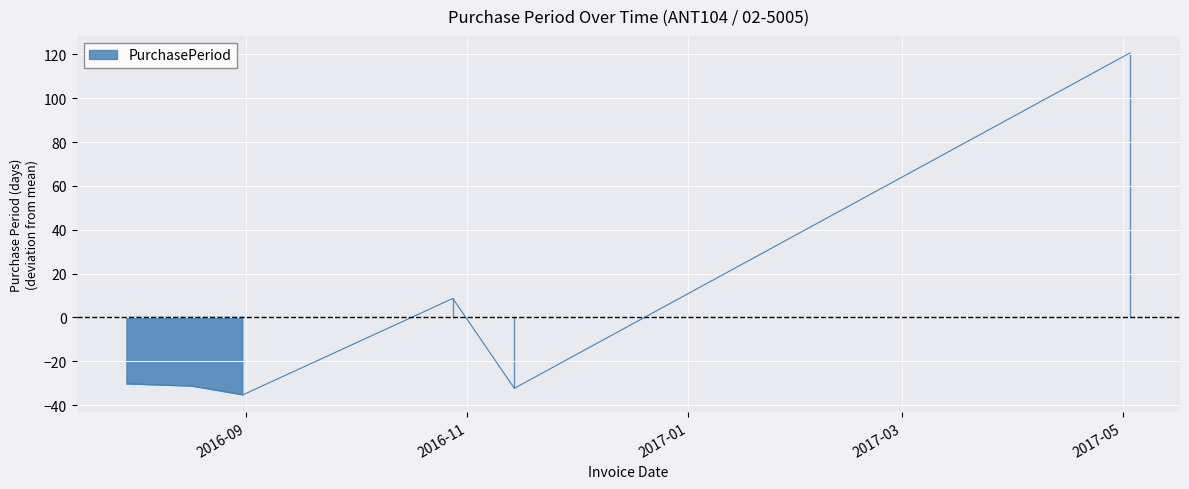

Reading right to left, list all the values displayed in this chart.

120.7	-32.3	8.7	-35.3	-31.3	-30.3